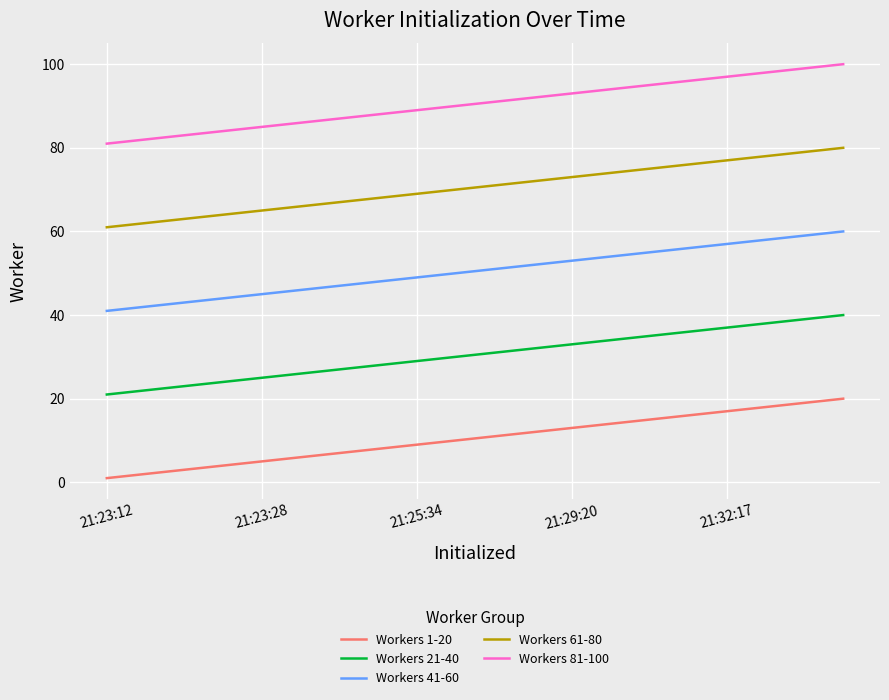

List the series in order of their overall mean, highest first.

Workers 81-100, Workers 61-80, Workers 41-60, Workers 21-40, Workers 1-20